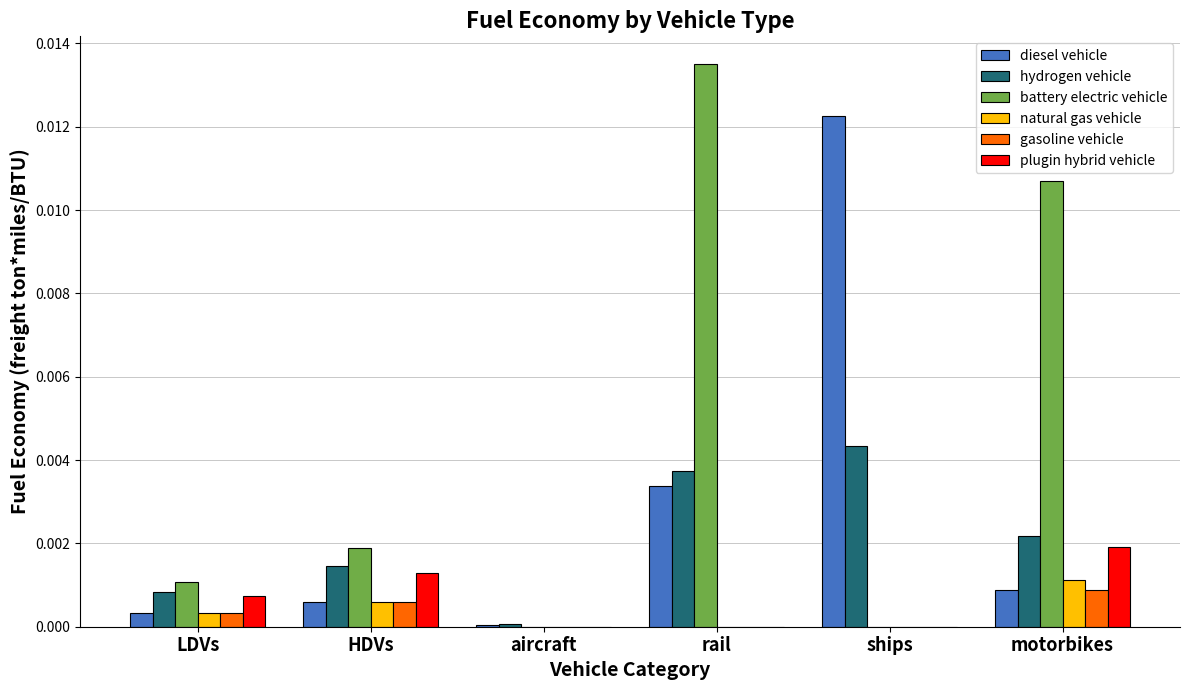

Is the value of diesel vehicle at aircraft greater than the value of battery electric vehicle at rail?

No